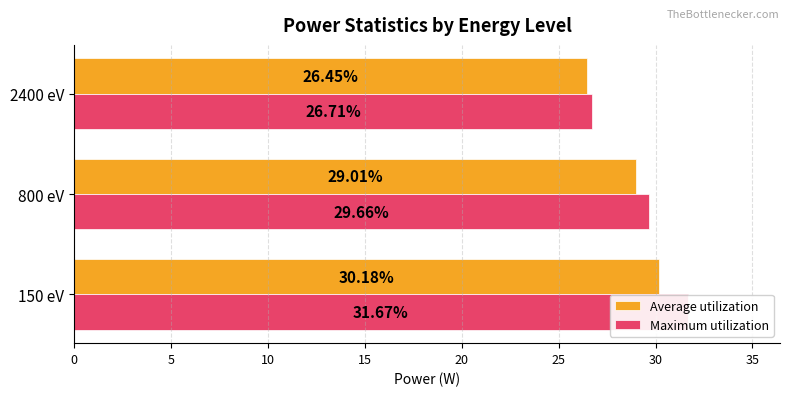

Rank the series by their maximum value, from lowest to highest.

Average utilization, Maximum utilization